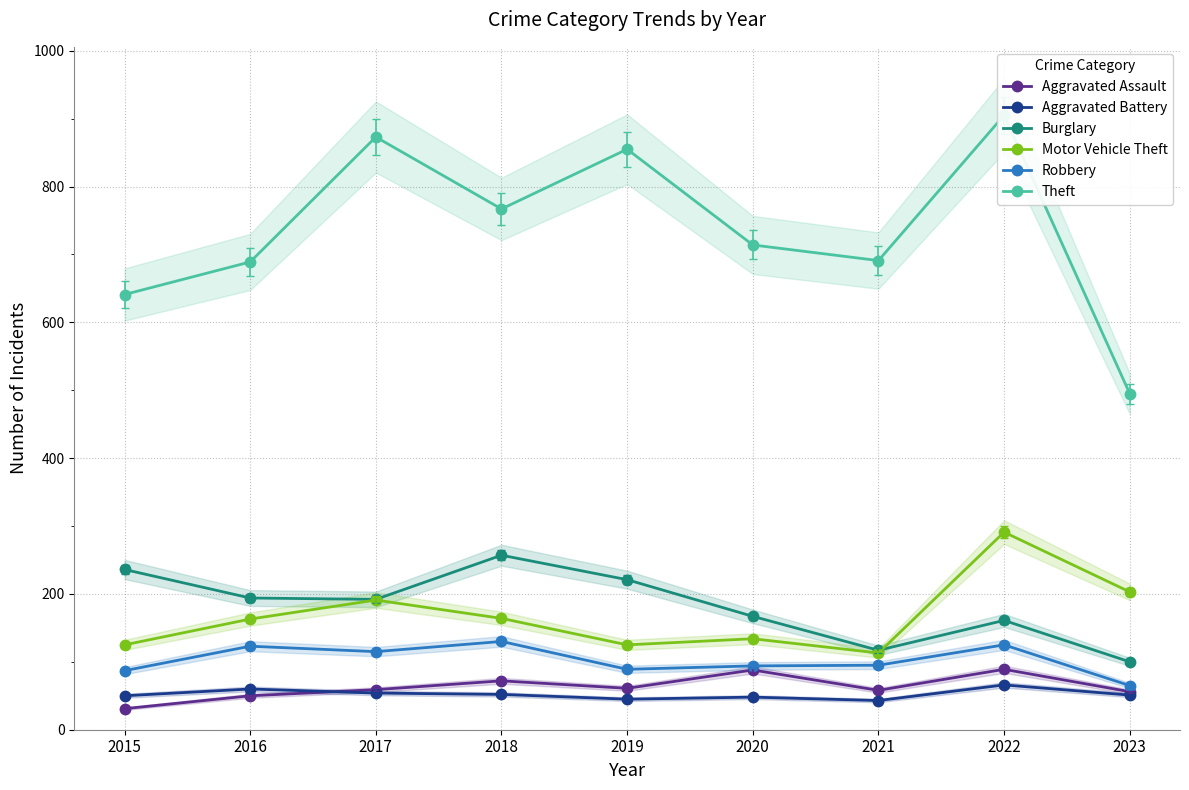

Reading left to right, list all the values displayed in this chart.

Aggravated Assault: 2015=31	2016=50	2017=59	2018=72	2019=61	2020=88	2021=58	2022=89	2023=56
Aggravated Battery: 2015=50	2016=60	2017=54	2018=52	2019=45	2020=48	2021=43	2022=66	2023=51
Burglary: 2015=236	2016=194	2017=192	2018=257	2019=221	2020=167	2021=117	2022=161	2023=100
Motor Vehicle Theft: 2015=125	2016=163	2017=191	2018=164	2019=125	2020=134	2021=113	2022=291	2023=203
Robbery: 2015=87	2016=123	2017=115	2018=130	2019=89	2020=94	2021=95	2022=125	2023=65
Theft: 2015=641	2016=689	2017=873	2018=767	2019=855	2020=714	2021=691	2022=905	2023=495